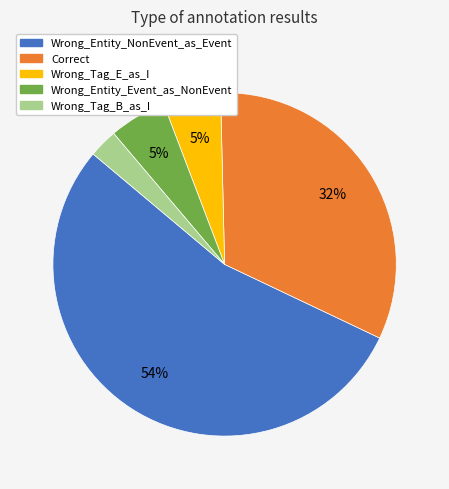

Which category accounts for the majority?

Wrong_Entity_NonEvent_as_Event